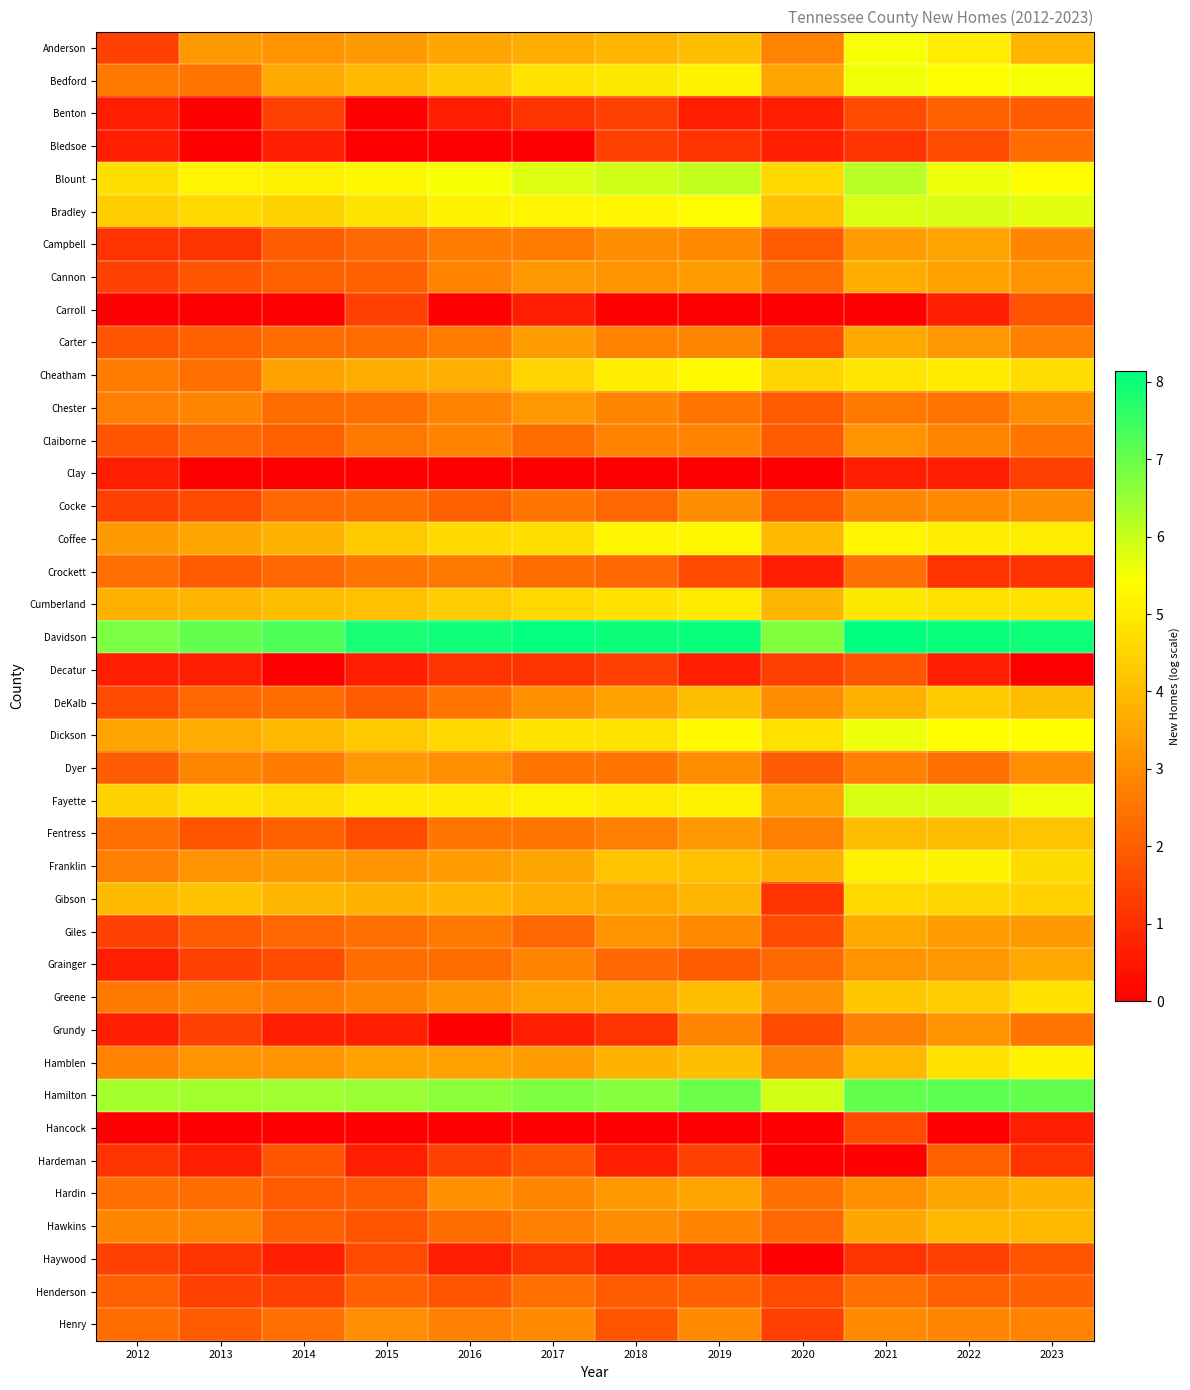

Which category has the lowest value across all series?

2013